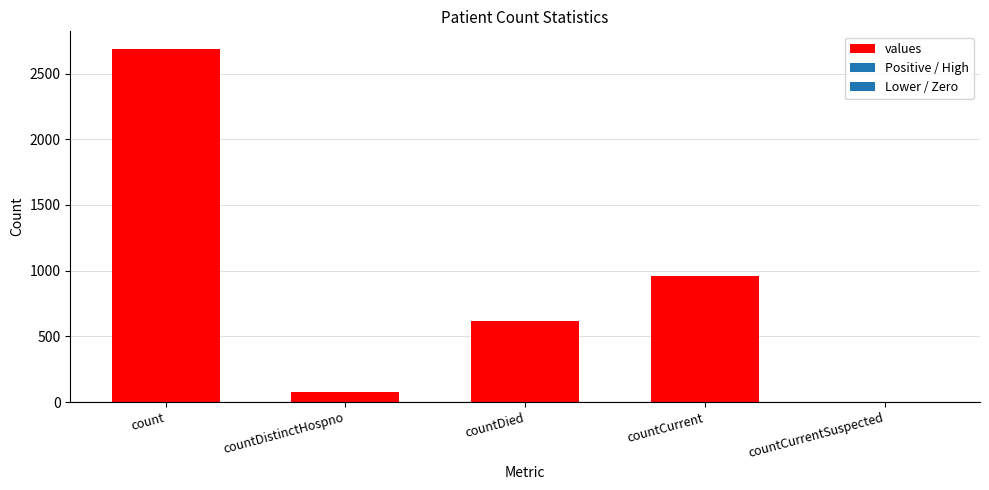

Which has a higher value, countCurrent or countDied?

countCurrent